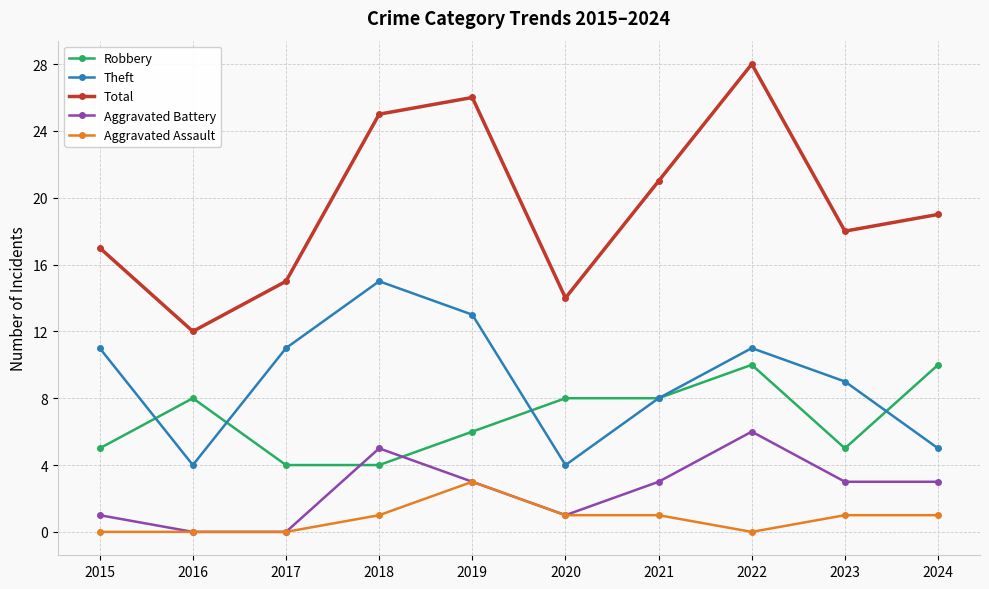

The Aggravated Battery series shows 1 at 2020. True or false?

True